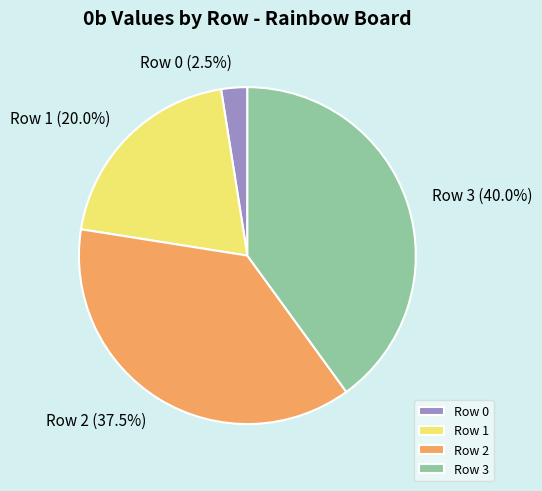

Count the number of slices in the pie.

4